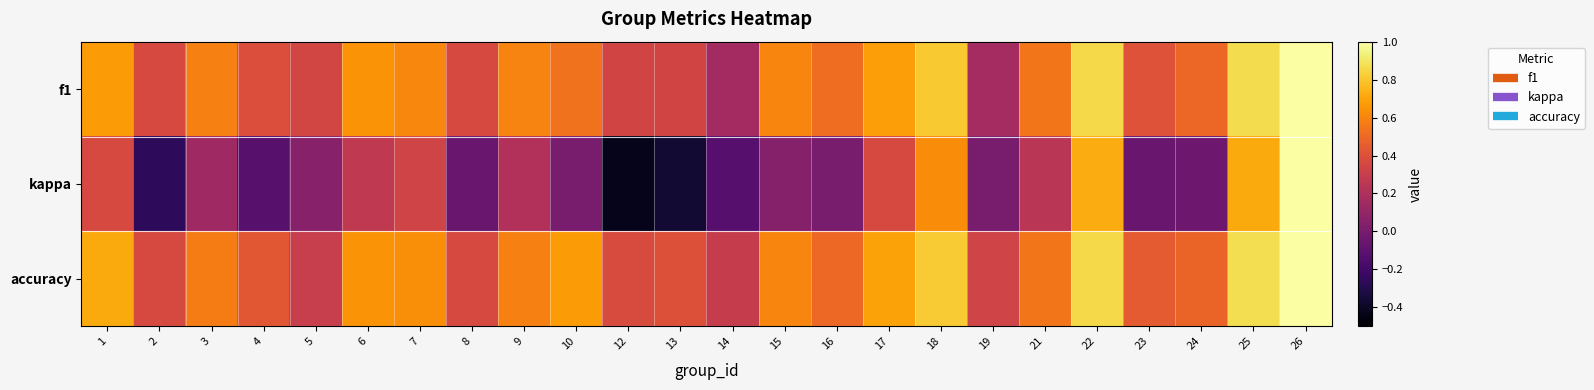

Which series changed the most between 2 and 6?

kappa